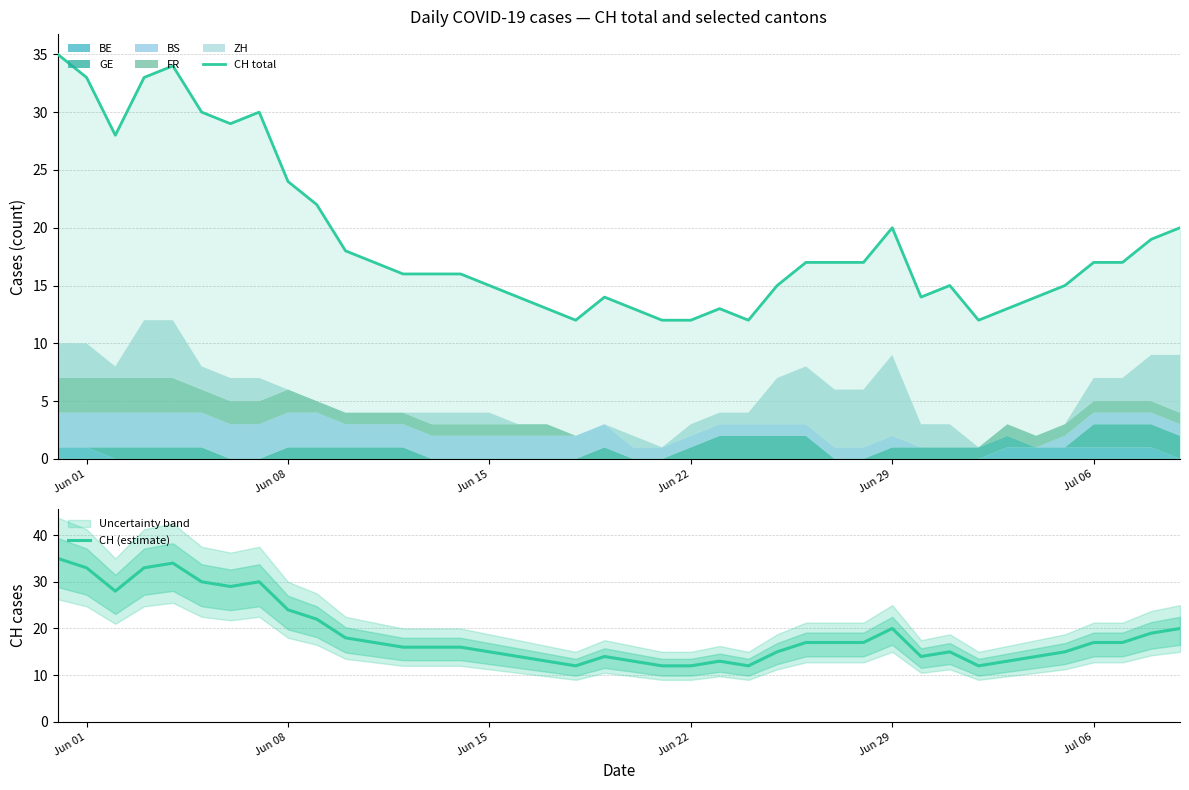

True or false: CH total and CH (estimate) cross at least once.

False